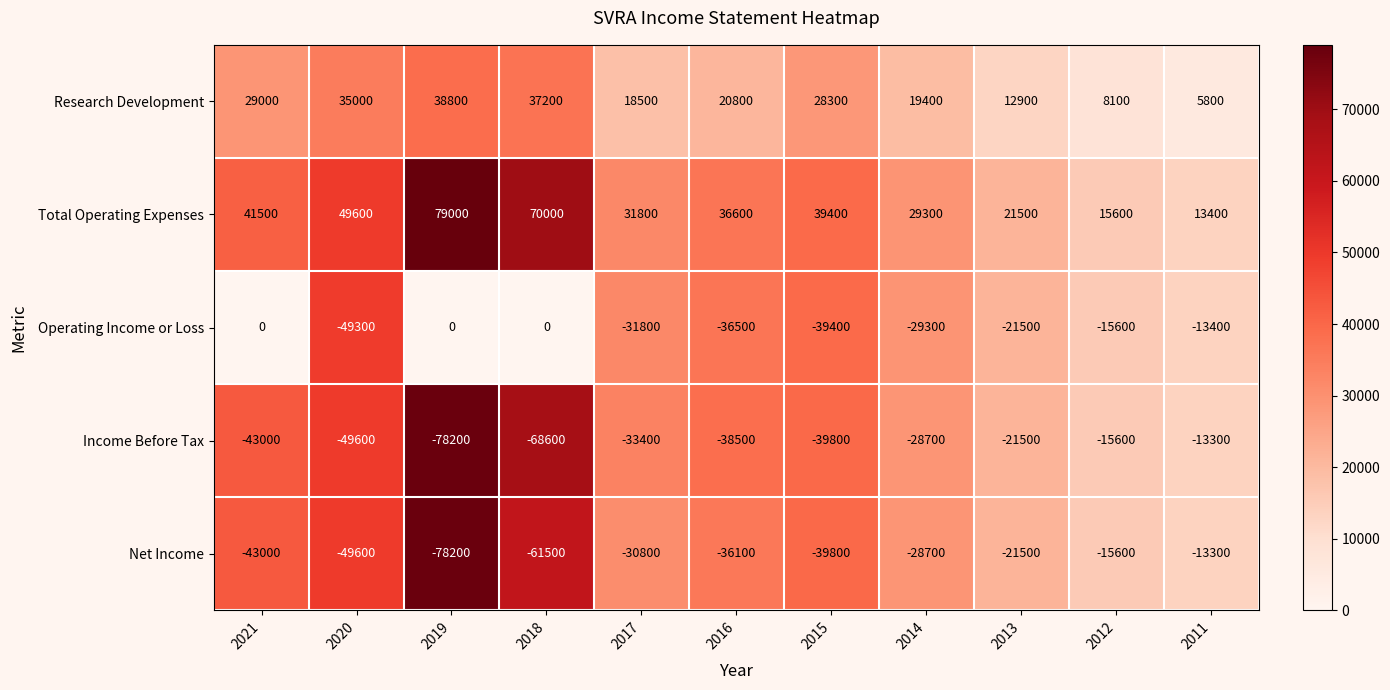

What is the average value of the Research Development series?

23073